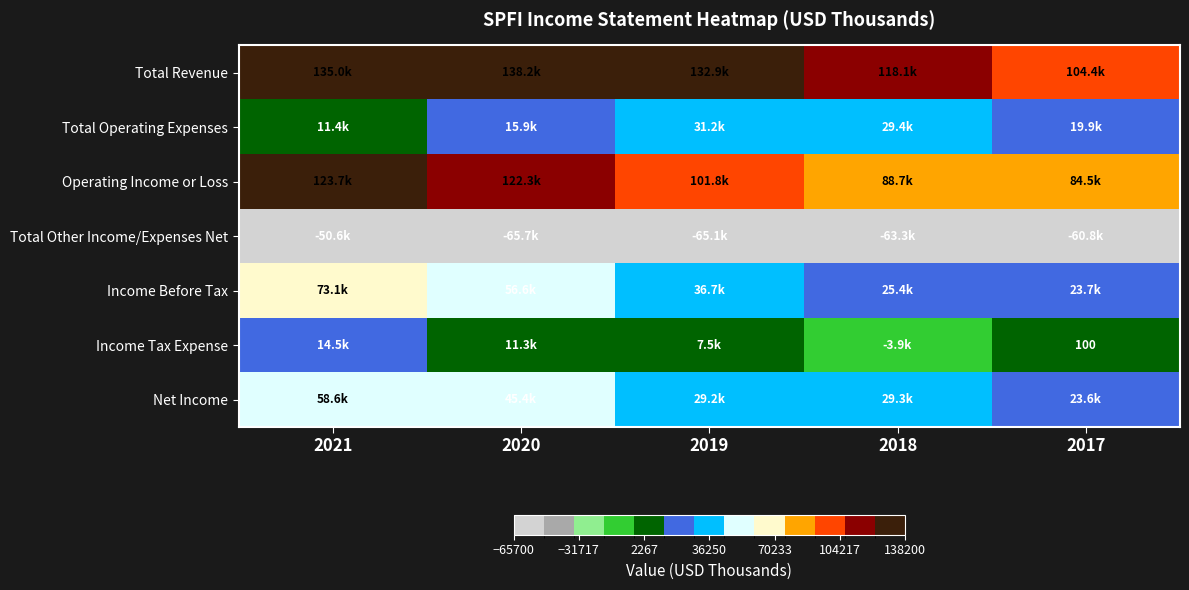

Between 2019 and 2018, which is larger?

2019